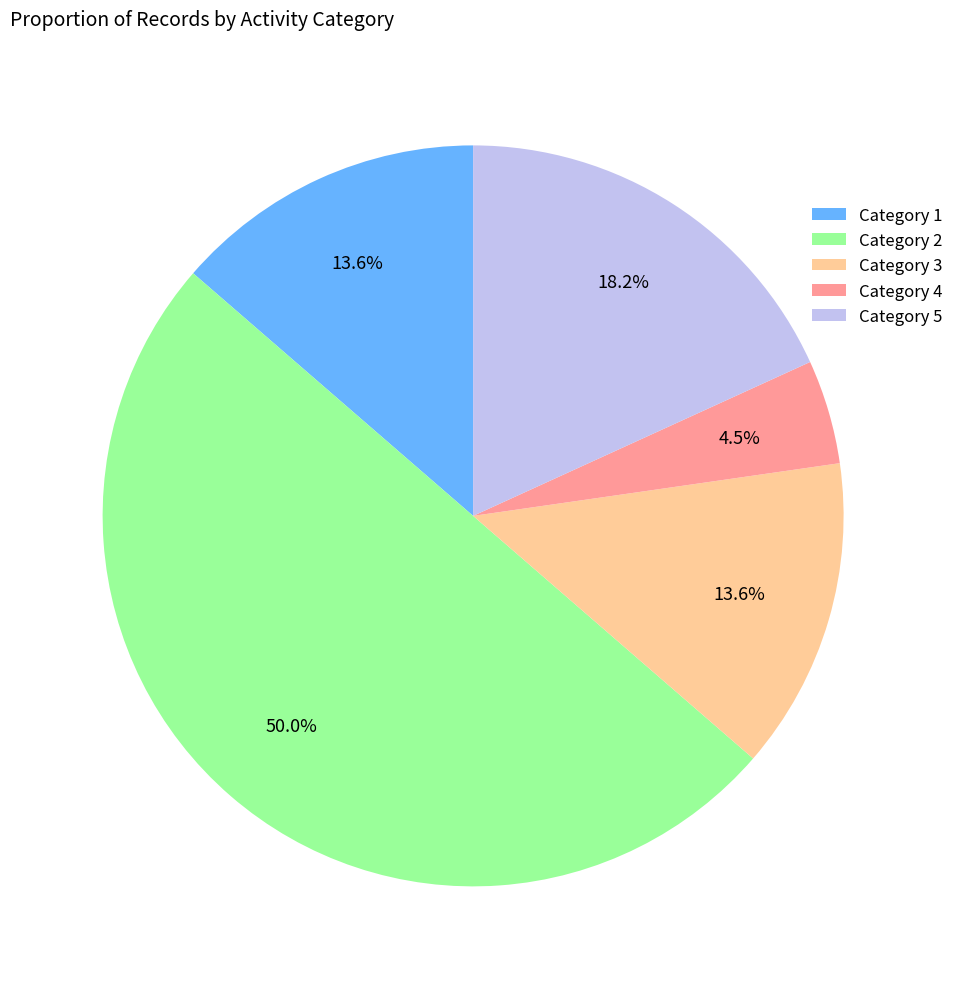

What portion of the pie excludes Category 3?

86.4%